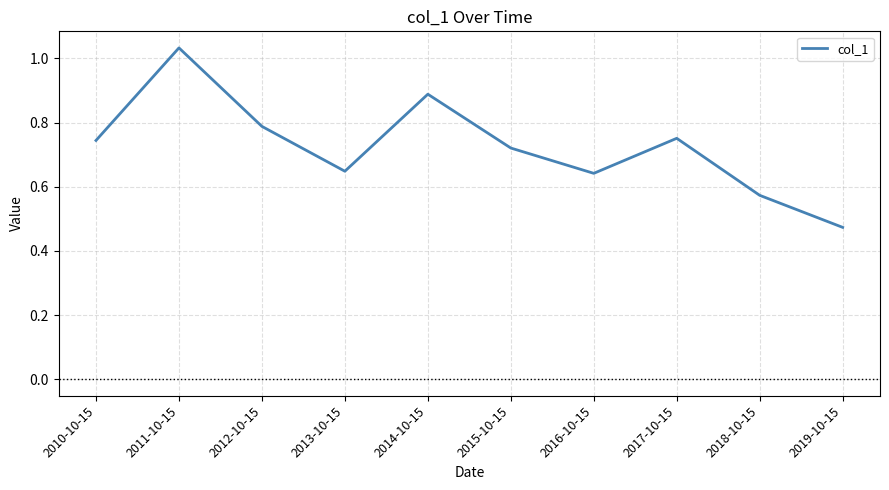

Which has a higher value, 2019-10-15 or 2014-10-15?

2014-10-15